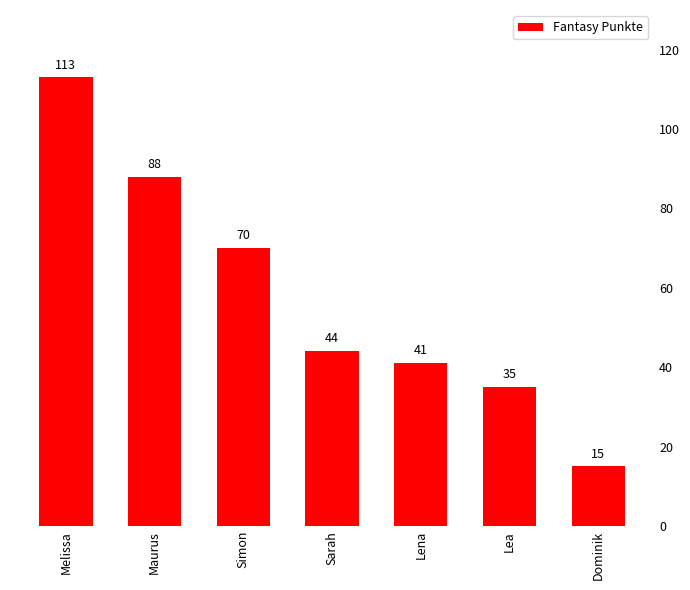

How many series are shown in this chart?

1